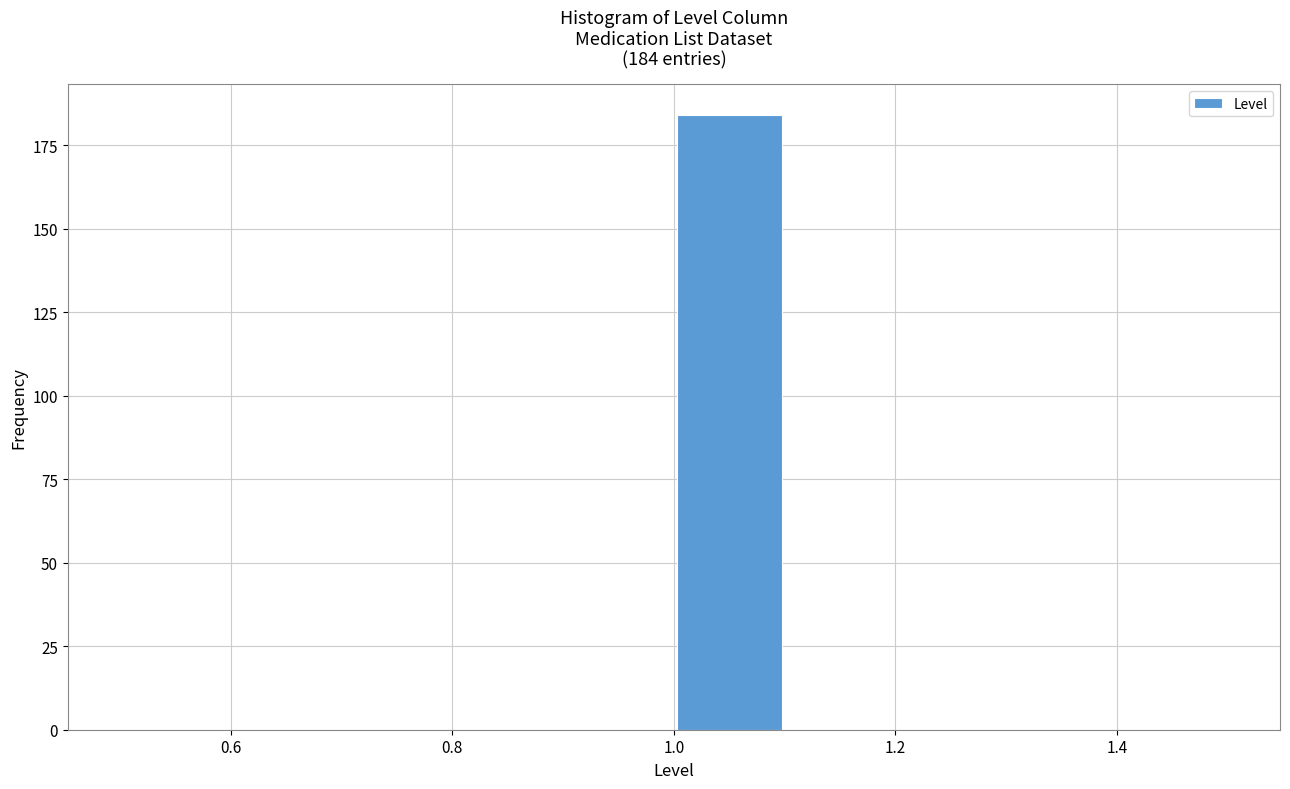

Over which range of the x-axis is the bar tallest?

1.0 to 1.1